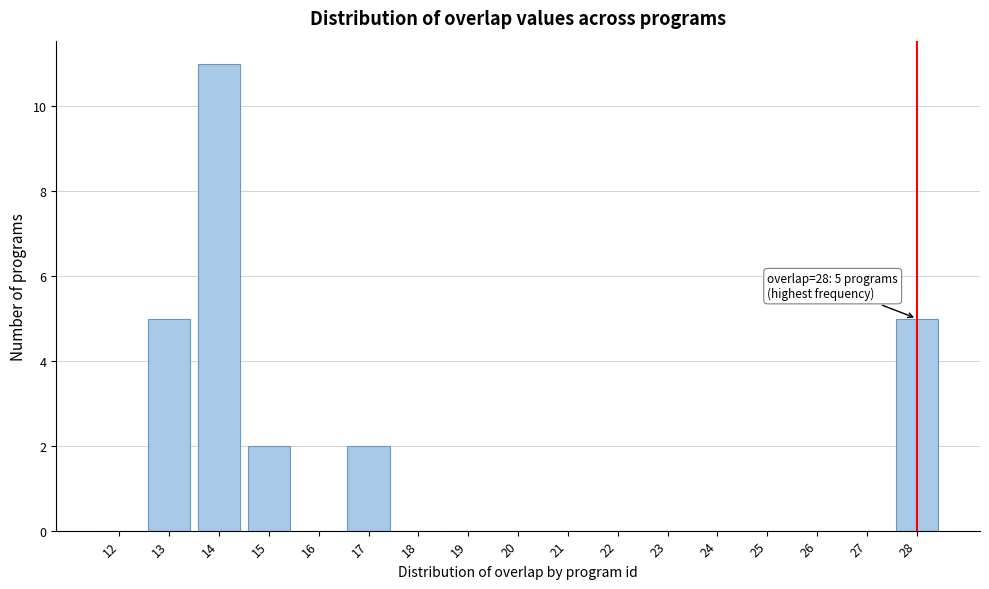

Reading left to right, extract all data points from this chart.

12=0	13=5	14=11	15=2	16=0	17=2	18=0	19=0	20=0	21=0	22=0	23=0	24=0	25=0	26=0	27=0	28=5